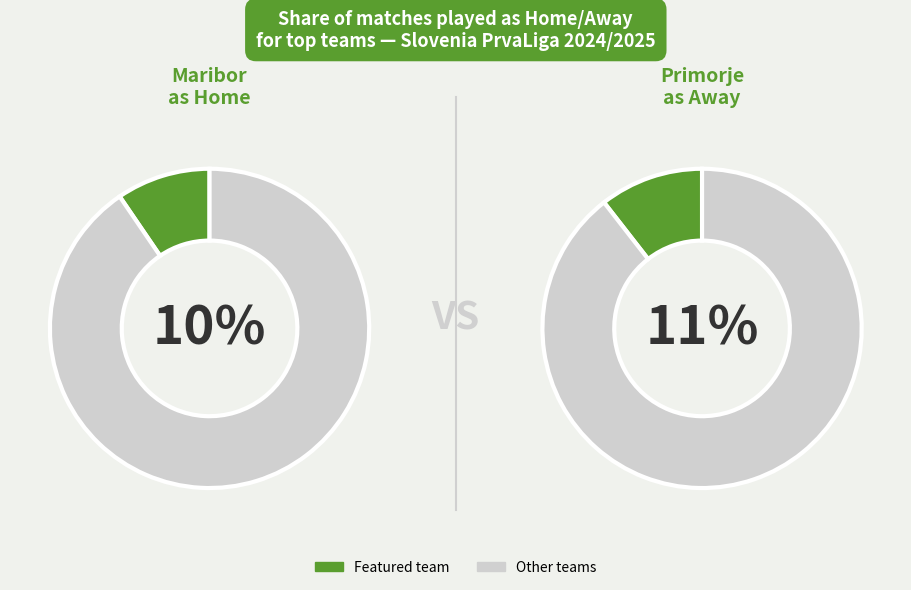

To the nearest percent, what is the average slice percentage?

10%